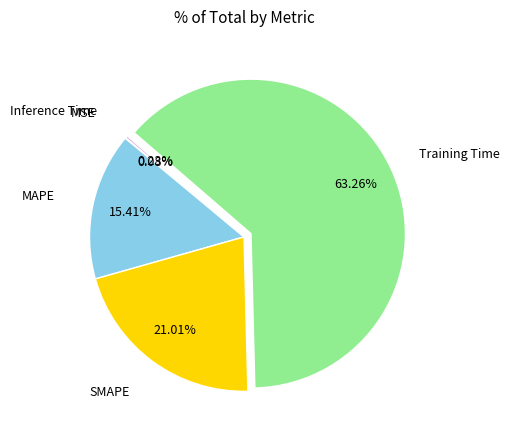

To the nearest percent, what is the difference between the largest and smallest slice percentages?

63%